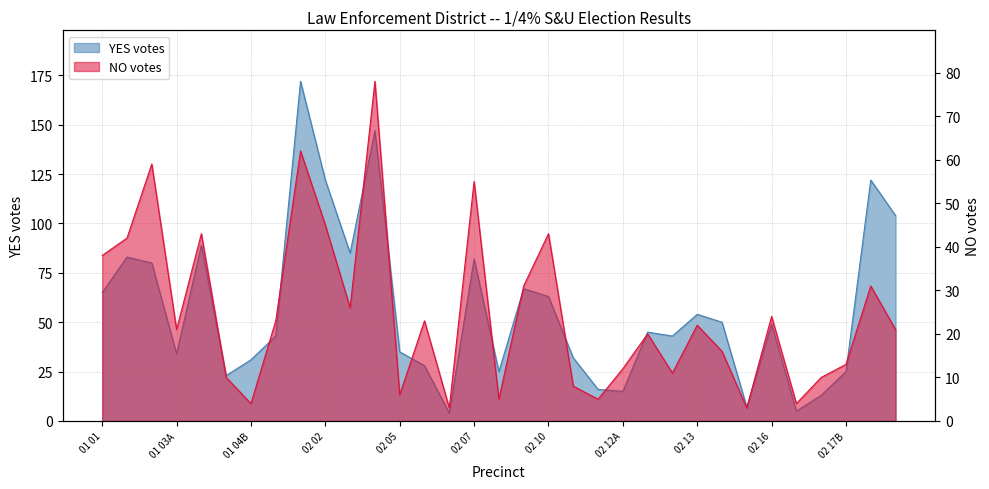

Does the chart display data point markers on the line(s)?

No